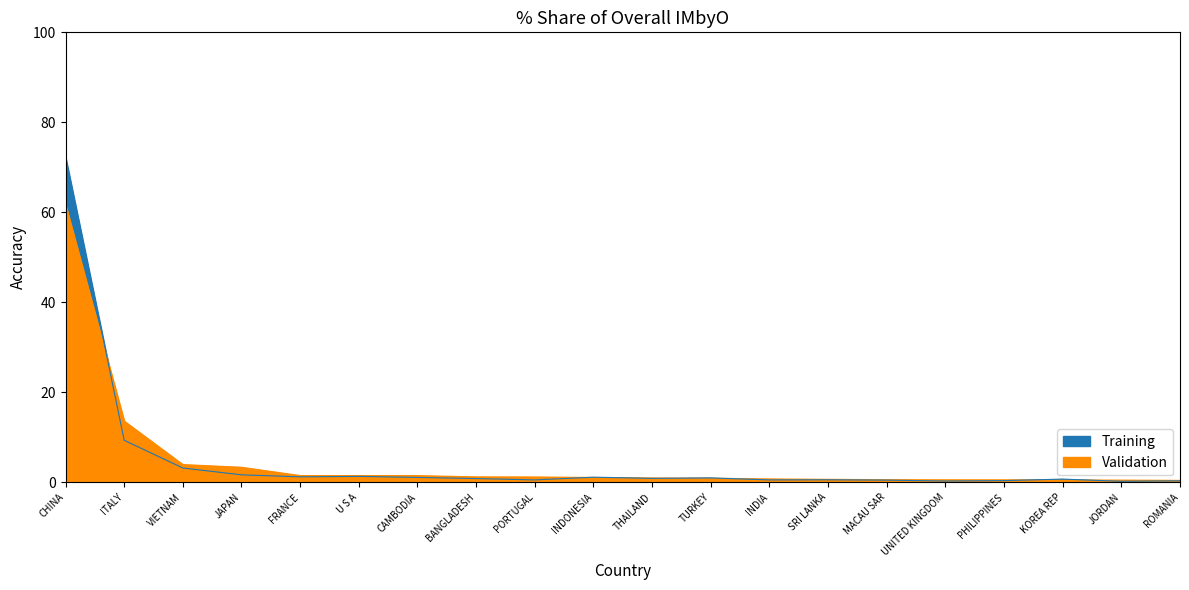

Which series has the largest total across all categories?

Training